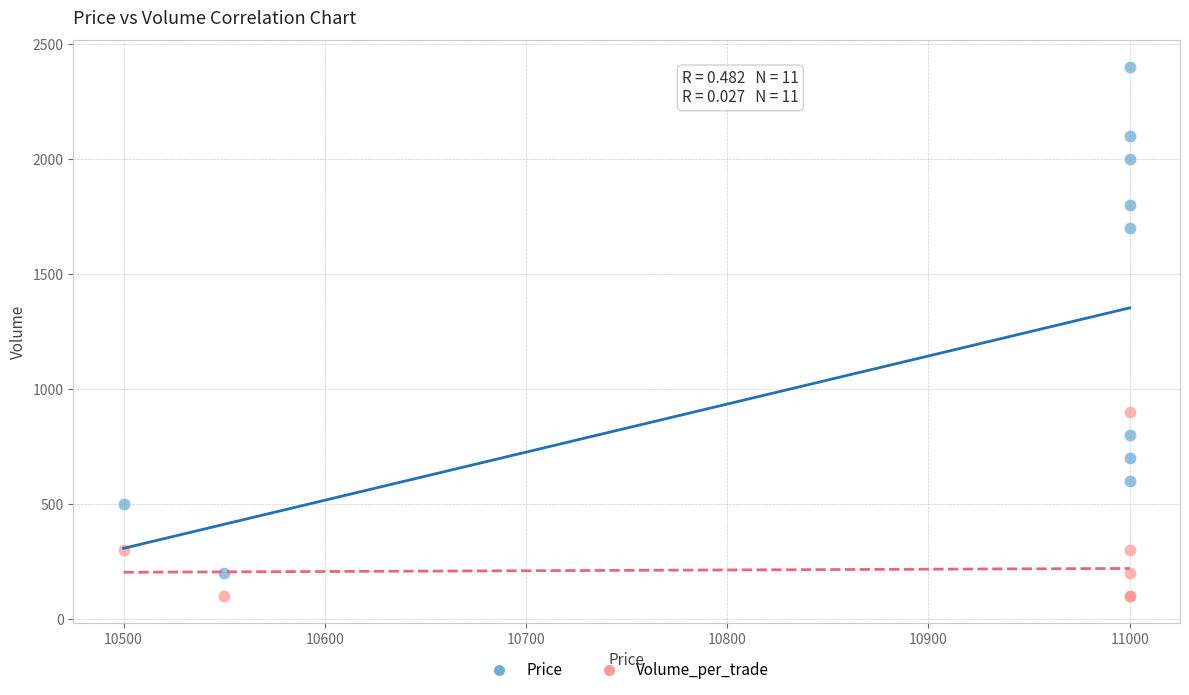

Across all series, what Y value is closest to 1250?

900